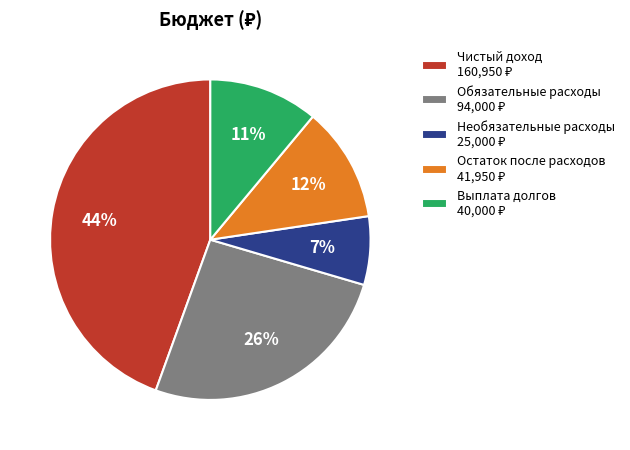

What is the largest slice in the pie chart?

Чистый доход